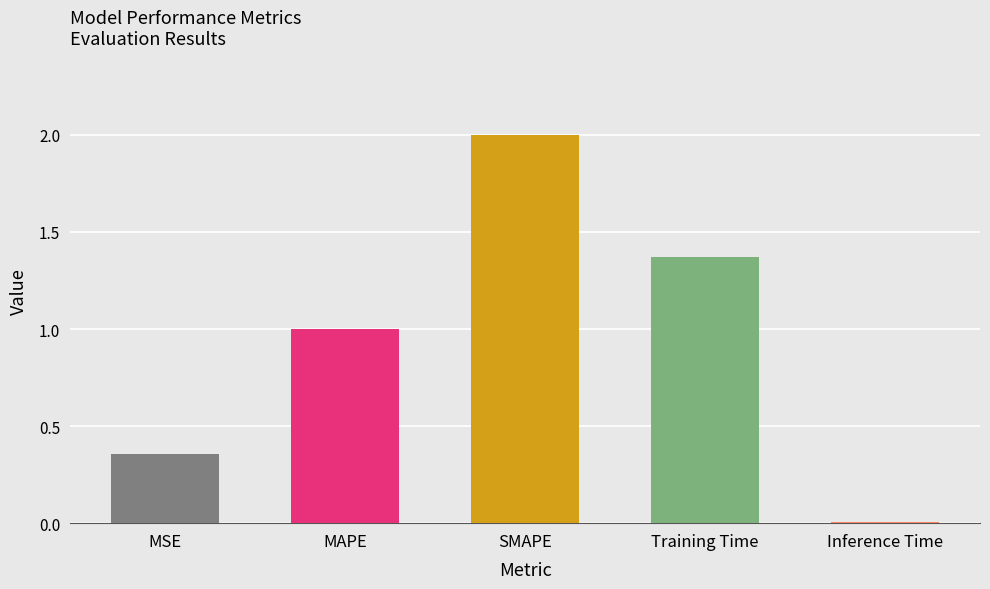

How many bars are there in total?

5